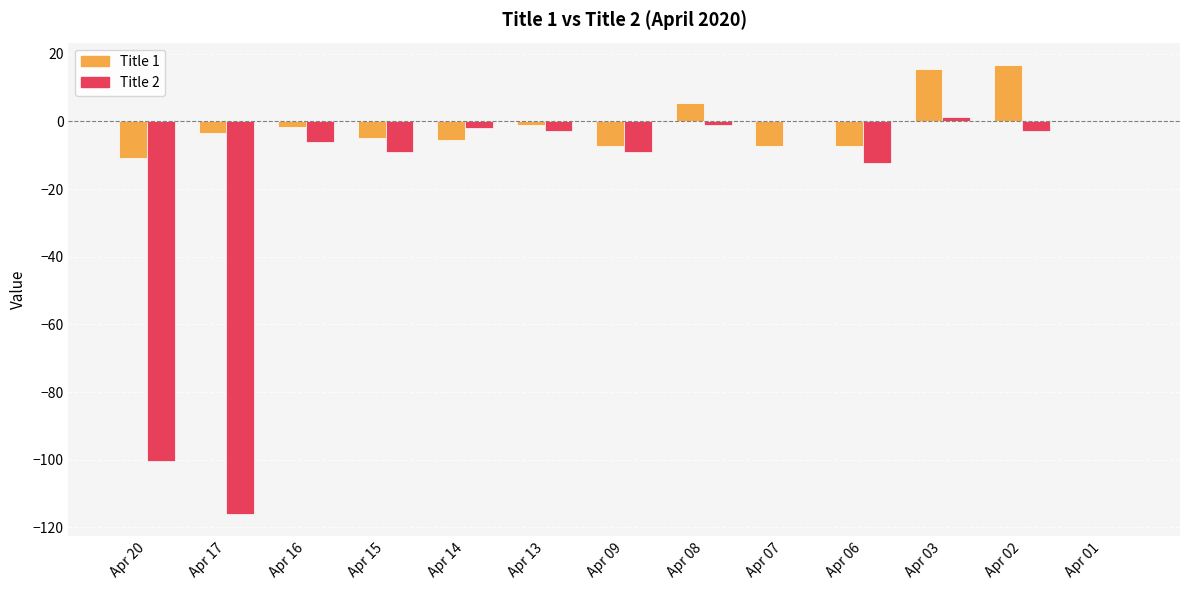

What is the sum of the Title 2 values at Apr 17 and Apr 06?

-128.2